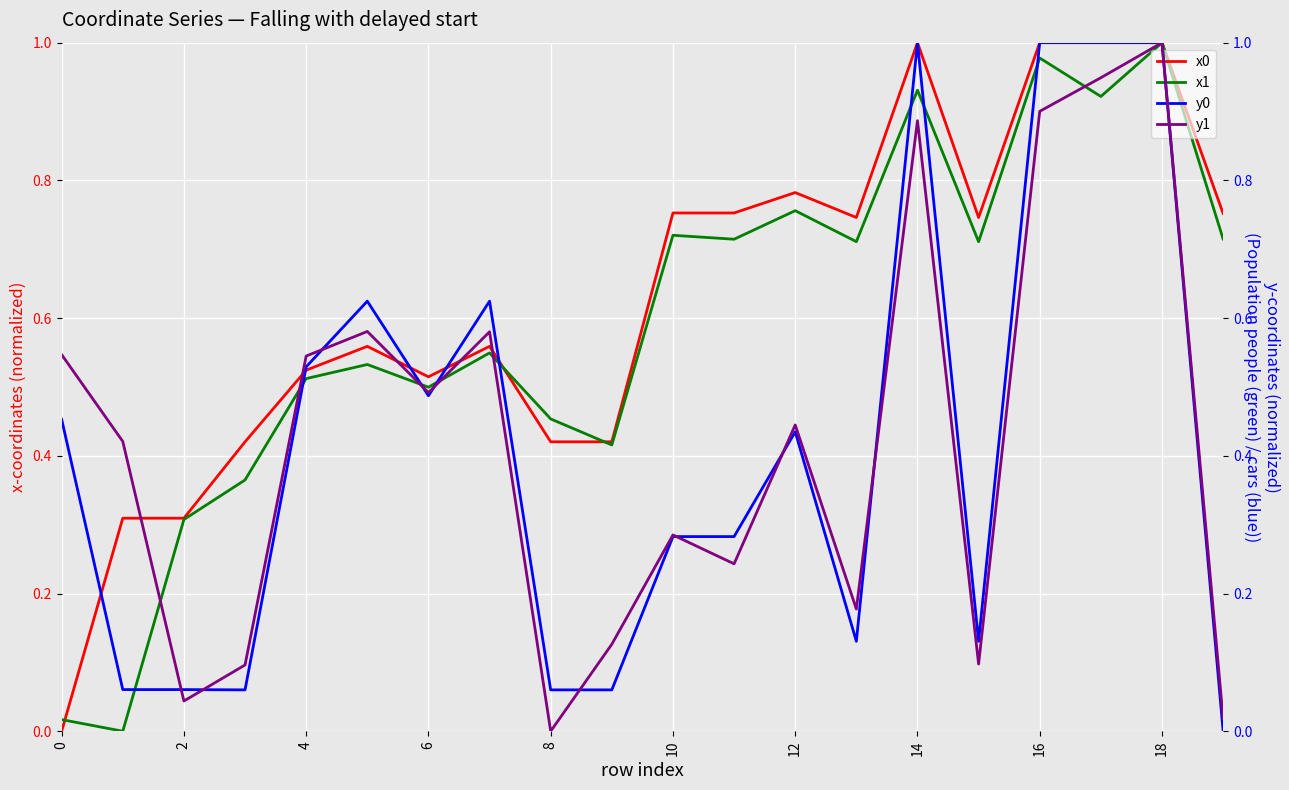

The x1 series shows 0.2 at 10. True or false?

False